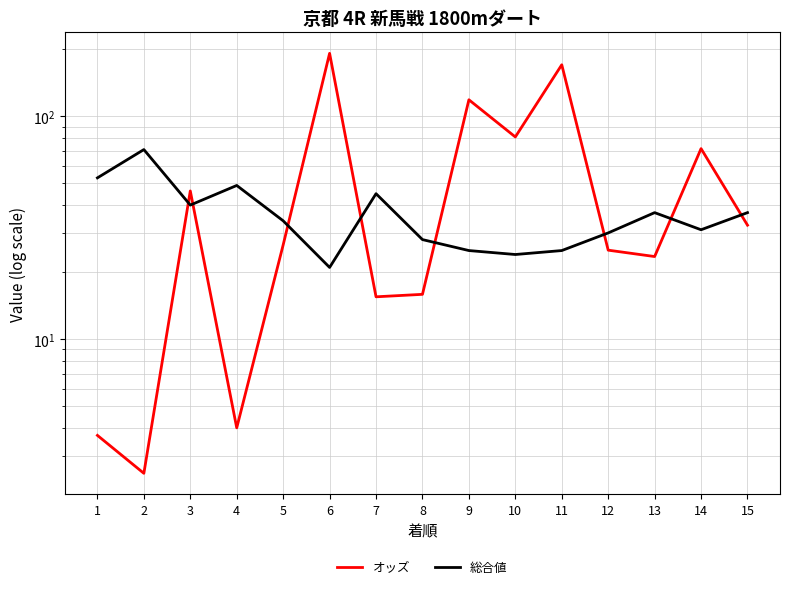

What is the greatest value displayed?

192.0